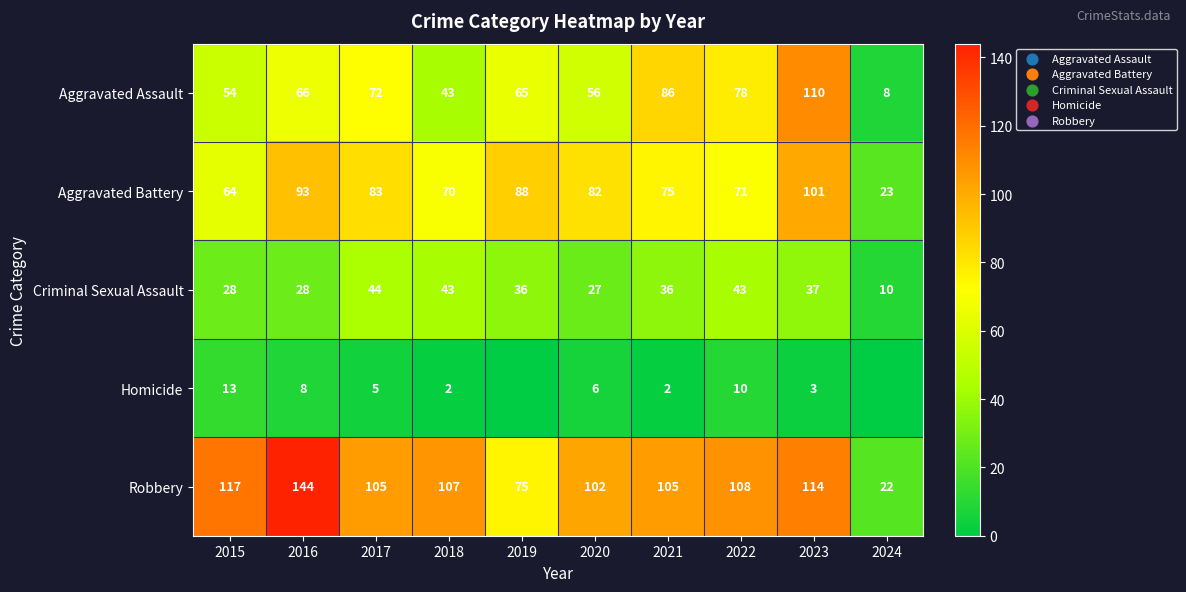

What is the sum of the Aggravated Battery values at 2021 and 2022?

146